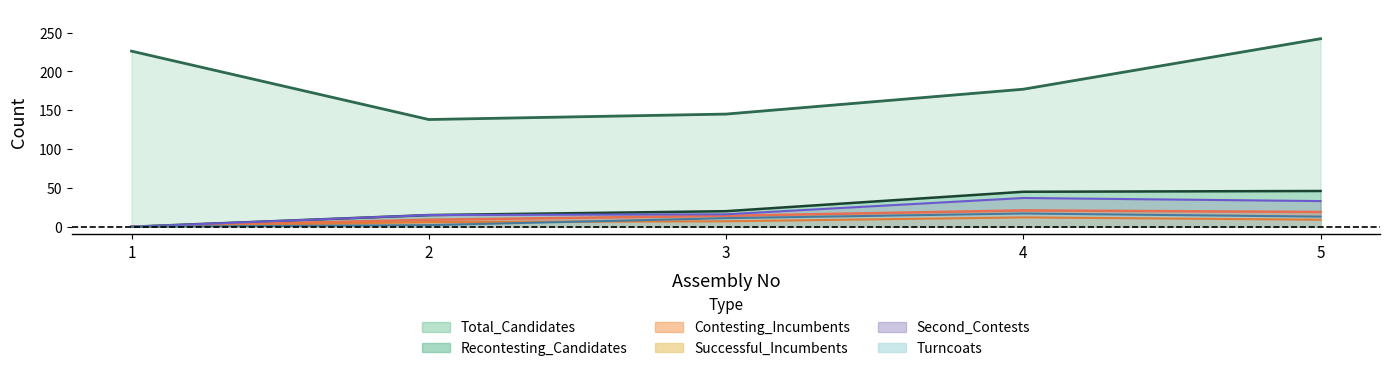

Read the Total_Candidates value at 2.

138